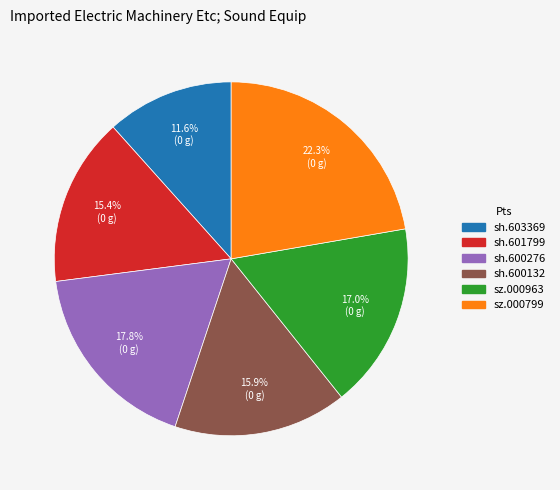

Which category has the smallest portion of the pie?

sh.603369